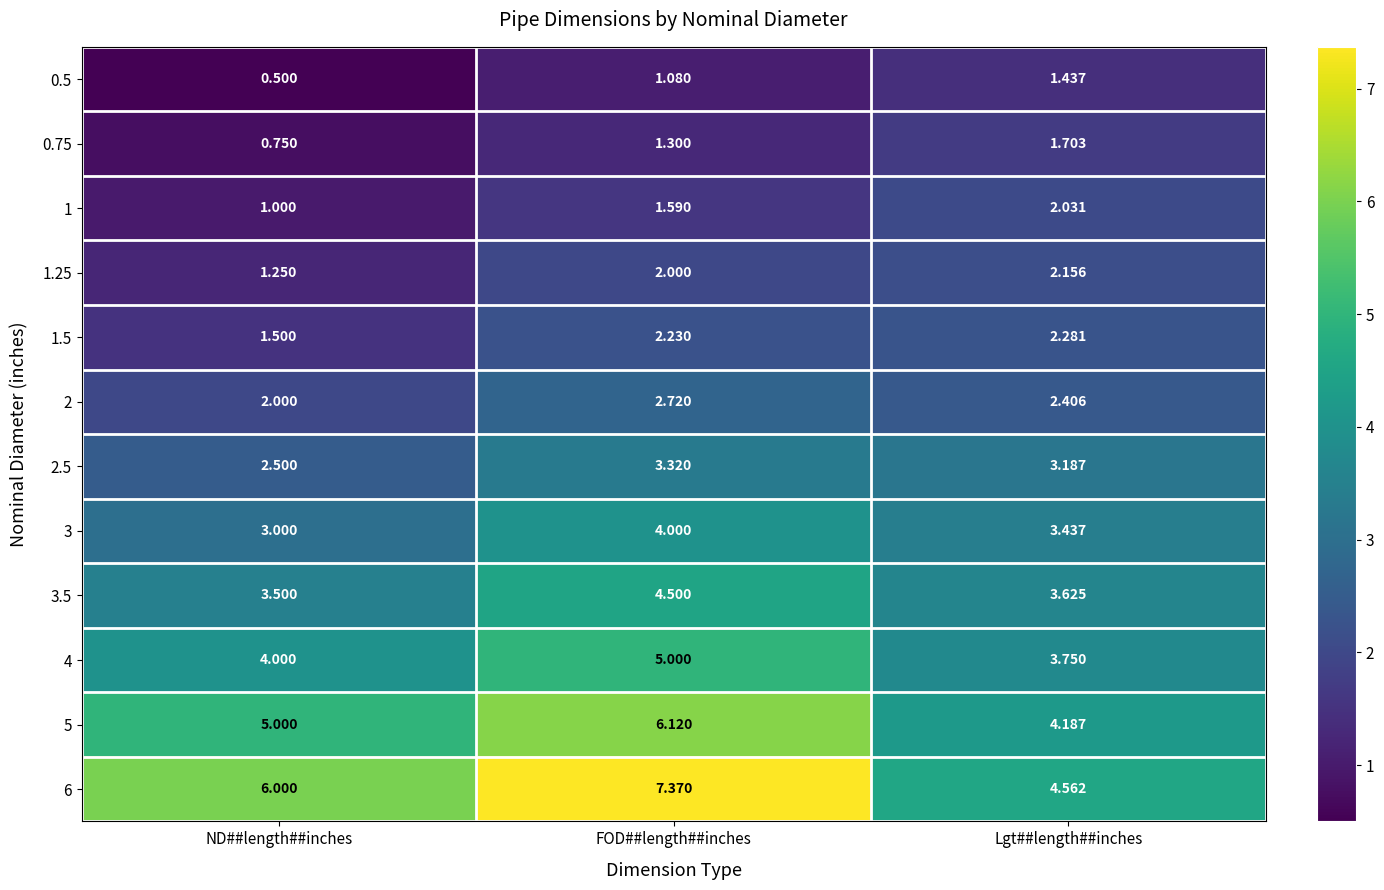

Rank the categories by 2.5 value from highest to lowest.

FOD##length##inches, Lgt##length##inches, ND##length##inches